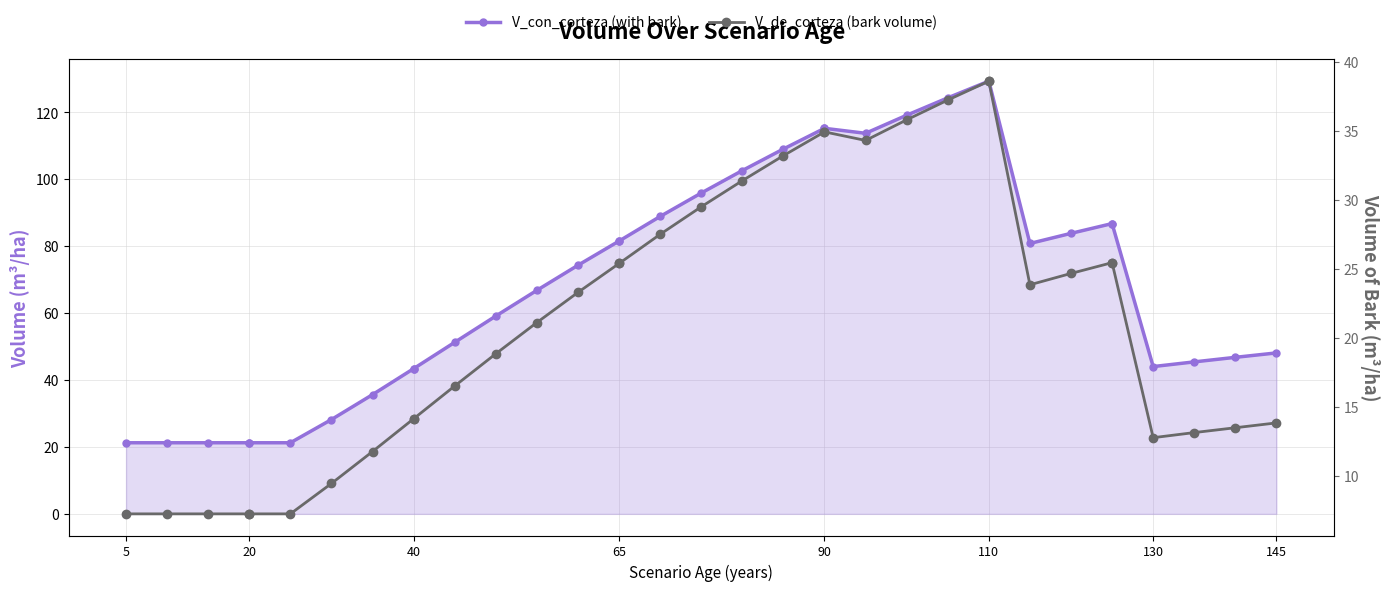

In V_de_corteza (bark volume), how many points are lower than both neighbors (excluding endpoints)?

3